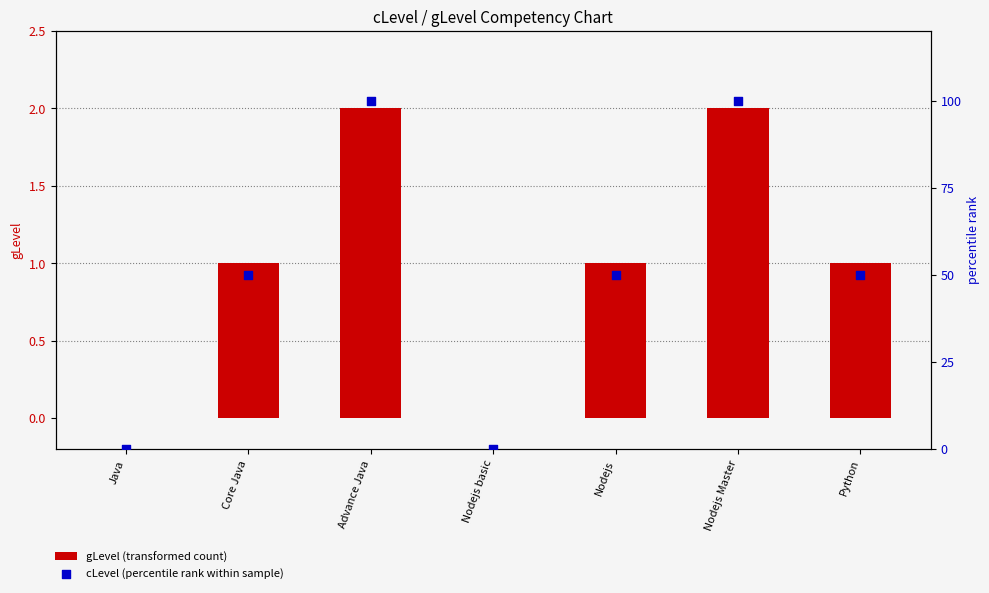

Which series has the largest total across all categories?

cLevel (percentile rank within sample)